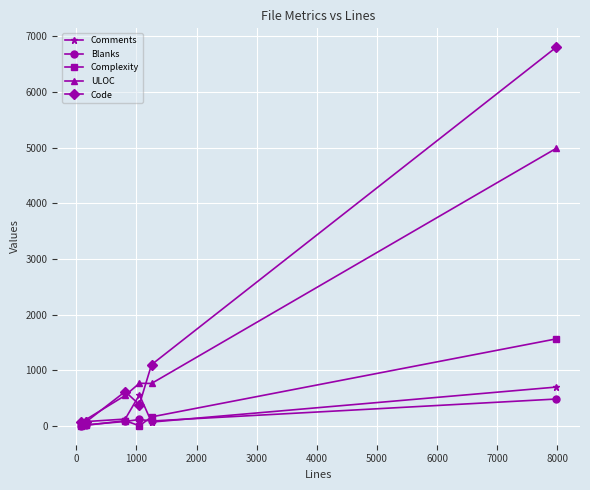

True or false: Comments has more than 2 points higher than both neighbors.

False